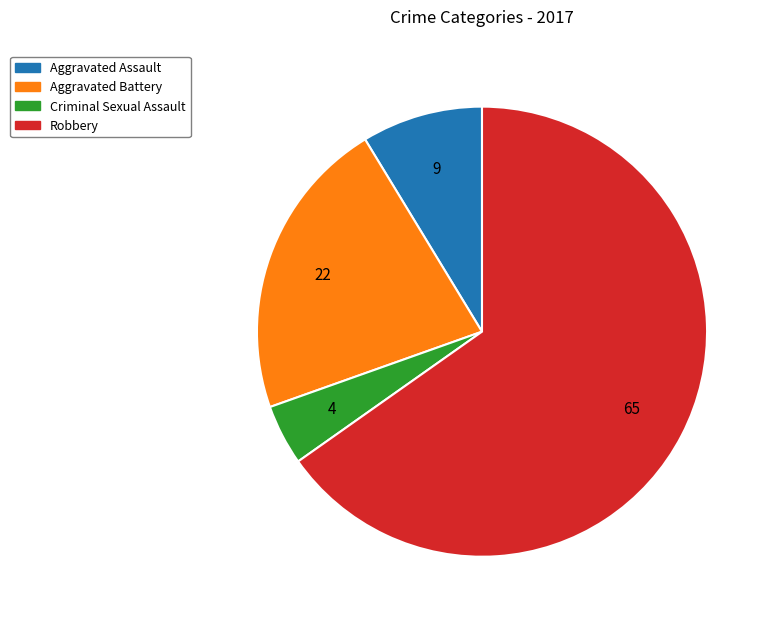

Rank the categories by value from lowest to highest.

Criminal Sexual Assault, Aggravated Assault, Aggravated Battery, Robbery